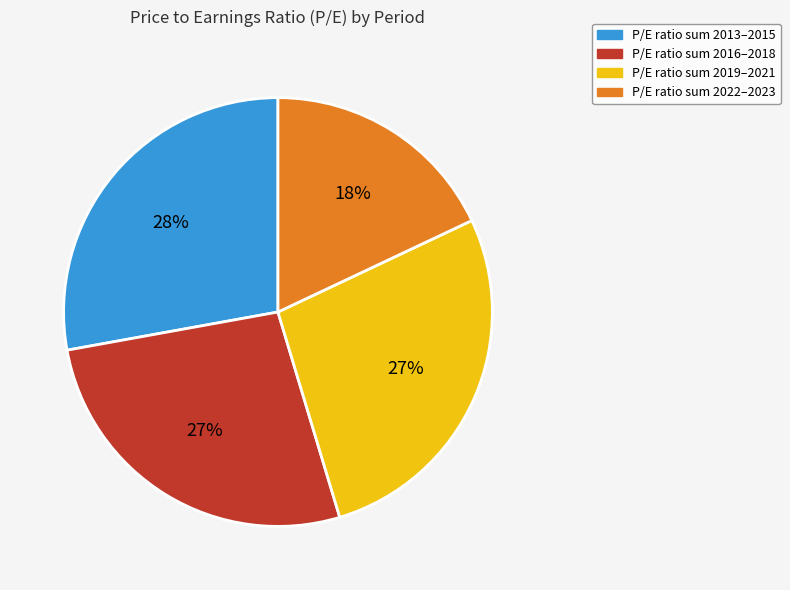

Is there a majority slice in this chart?

No